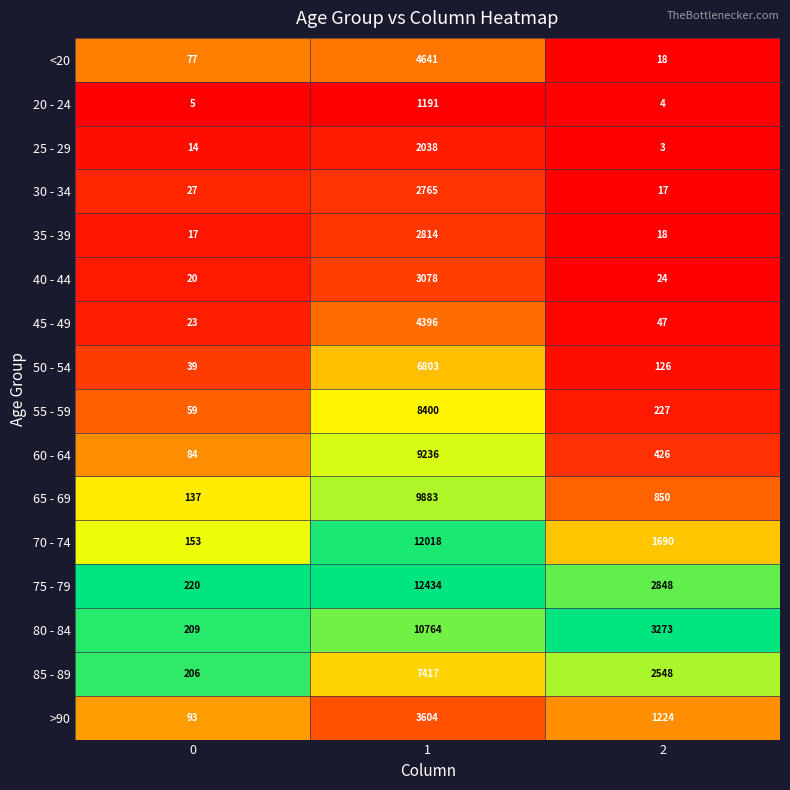

What is the difference between the maximum and second lowest values in the 25 - 29 series?

2024